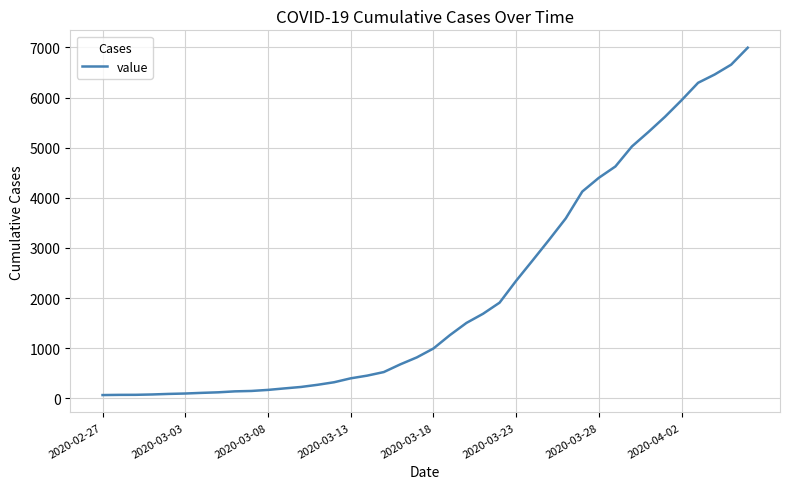

What is the difference between the maximum and minimum values?

6931